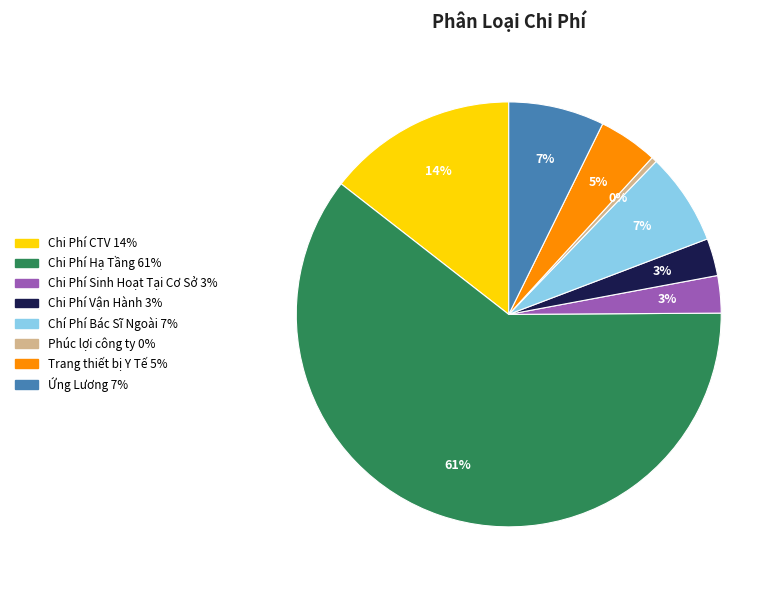

Which slice is the largest?

Chi Phí Hạ Tầng